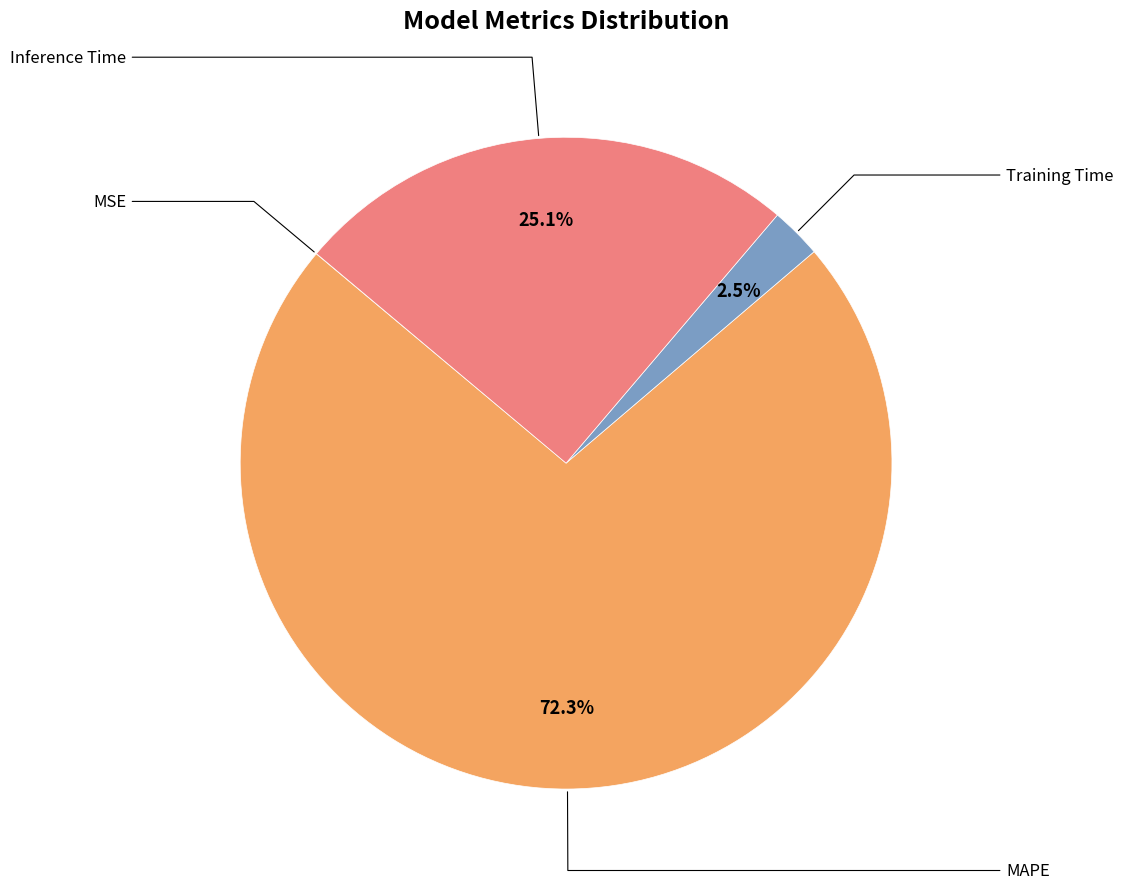

Does any single category account for the majority?

Yes